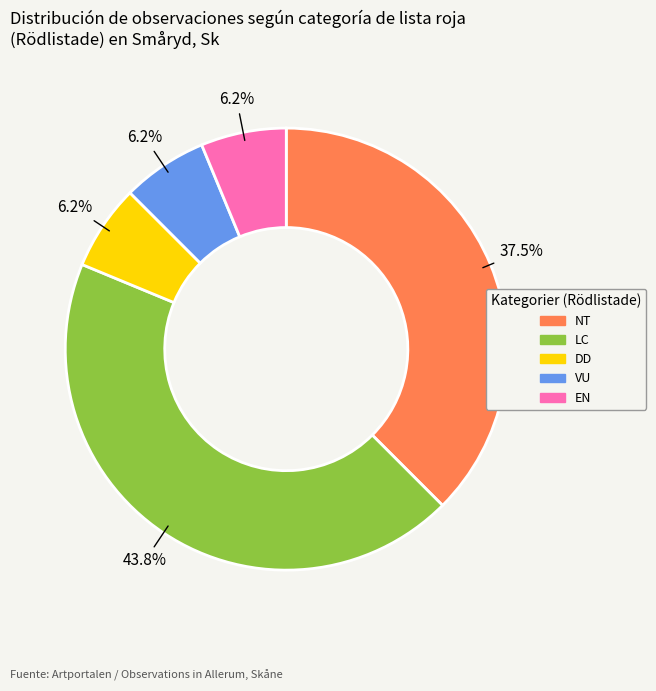

Is there a majority slice in this chart?

No